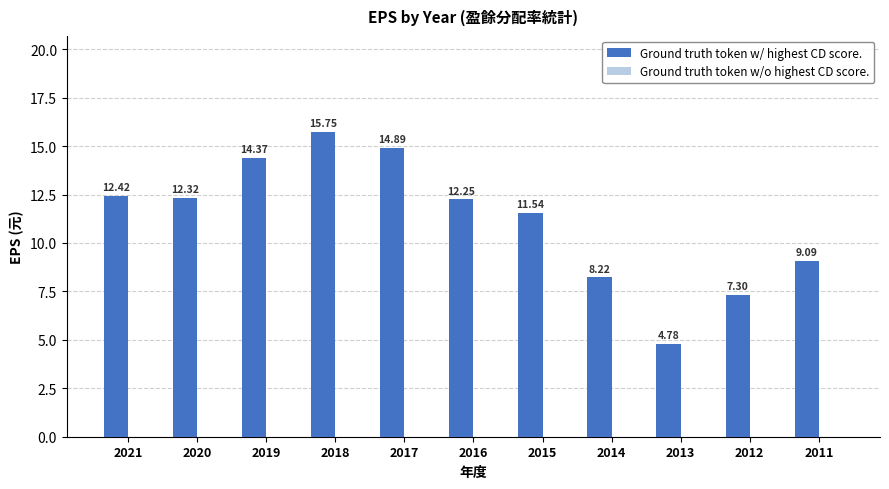

Between 2013 and 2011, which is larger?

2011